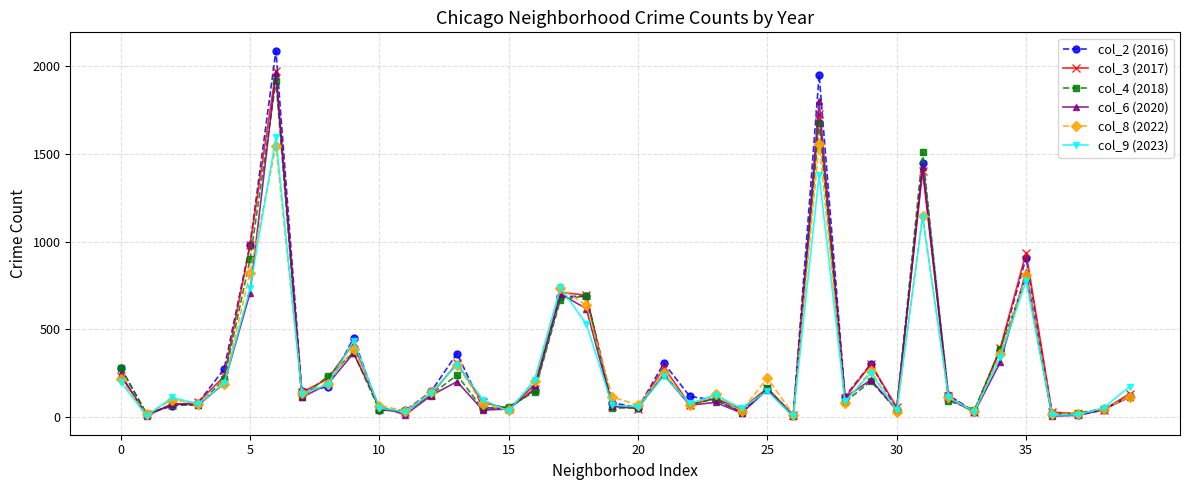

True or false: col_3 (2017) has more than 2 interior local peaks.

True